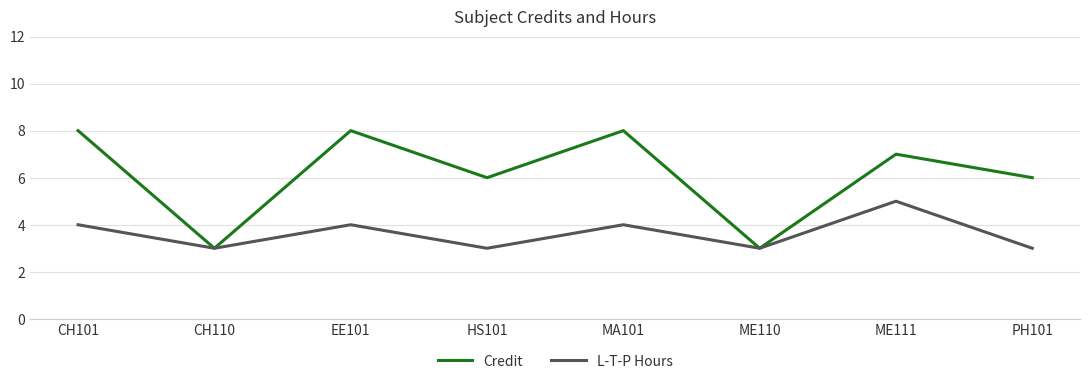

True or false: Credit has more than 2 interior local peaks.

True